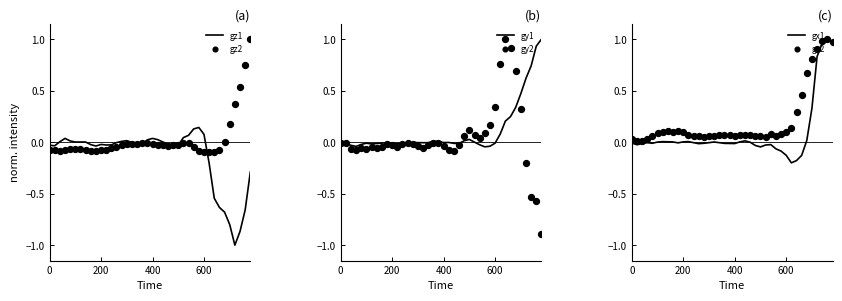

What is the minimum value for gz1?

-1.0